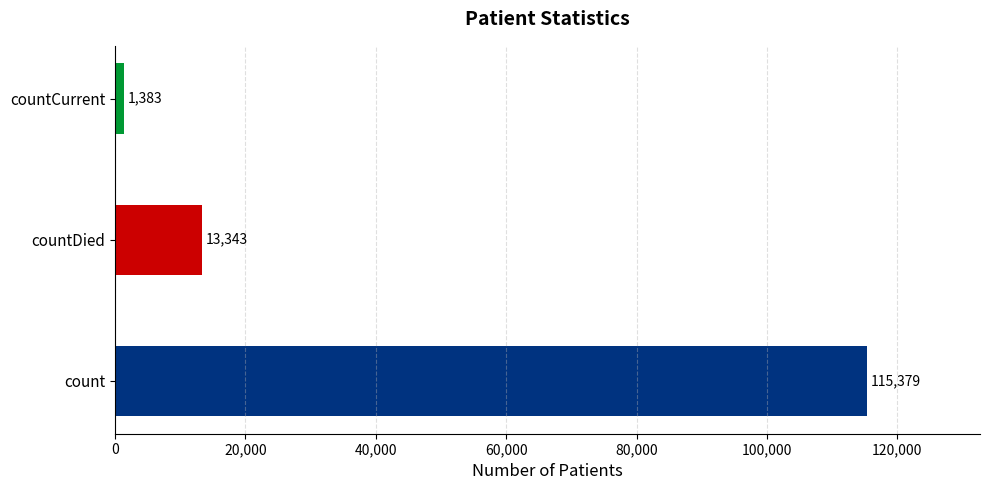

Rank the categories by value from highest to lowest.

count, countDied, countCurrent